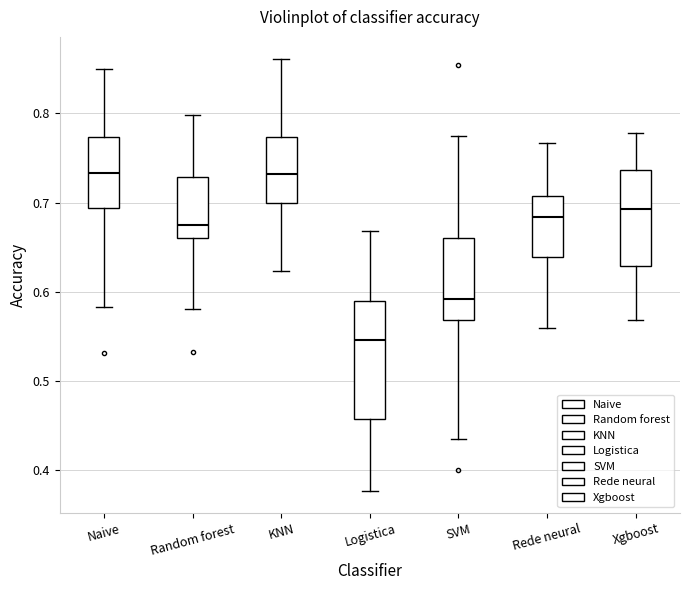

Reading left to right, read every box against the y-axis: the position of its median line, the range the box covers, and the ends of its whiskers. The values are not printed on the chart, so give them approximately, as read against the axis.

Naive: median 0.73, box 0.69 to 0.77, whiskers 0.58 to 0.85
Random forest: median 0.68, box 0.66 to 0.73, whiskers 0.58 to 0.80
KNN: median 0.73, box 0.70 to 0.77, whiskers 0.62 to 0.86
Logistica: median 0.55, box 0.46 to 0.59, whiskers 0.38 to 0.67
SVM: median 0.59, box 0.57 to 0.66, whiskers 0.43 to 0.78
Rede neural: median 0.68, box 0.64 to 0.71, whiskers 0.56 to 0.77
Xgboost: median 0.69, box 0.63 to 0.74, whiskers 0.57 to 0.78